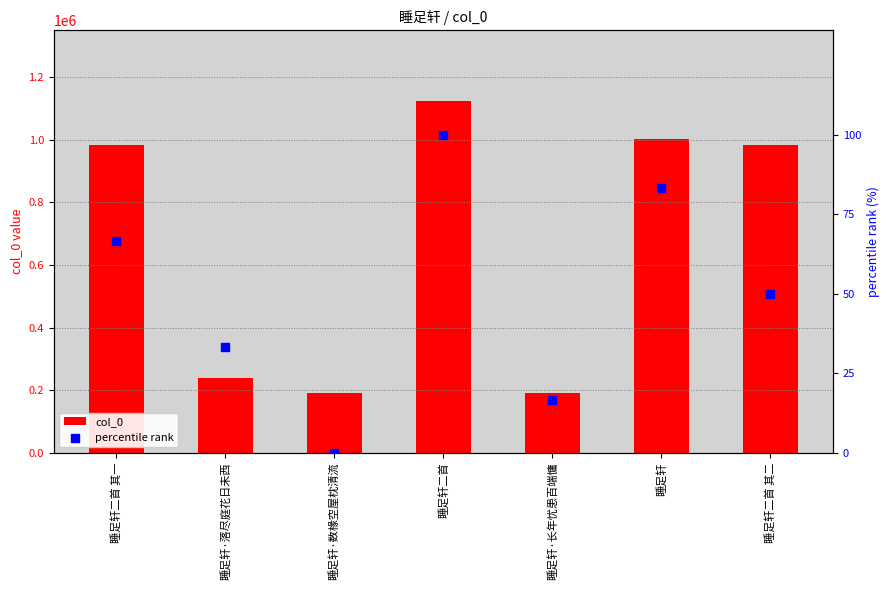

What is the total value across all series at 睡足轩·落尽庭花日未西?

239227.3